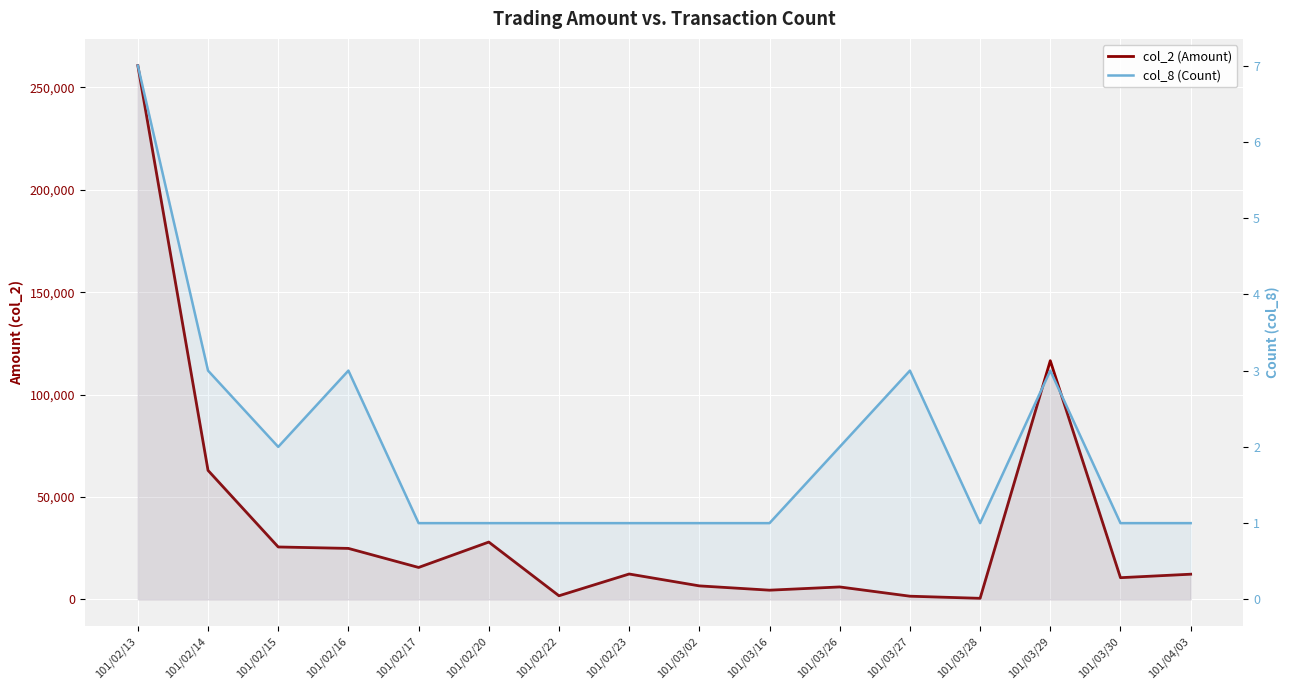

Is it true that col_8 (Count) equals 2 at 101/03/29?

False